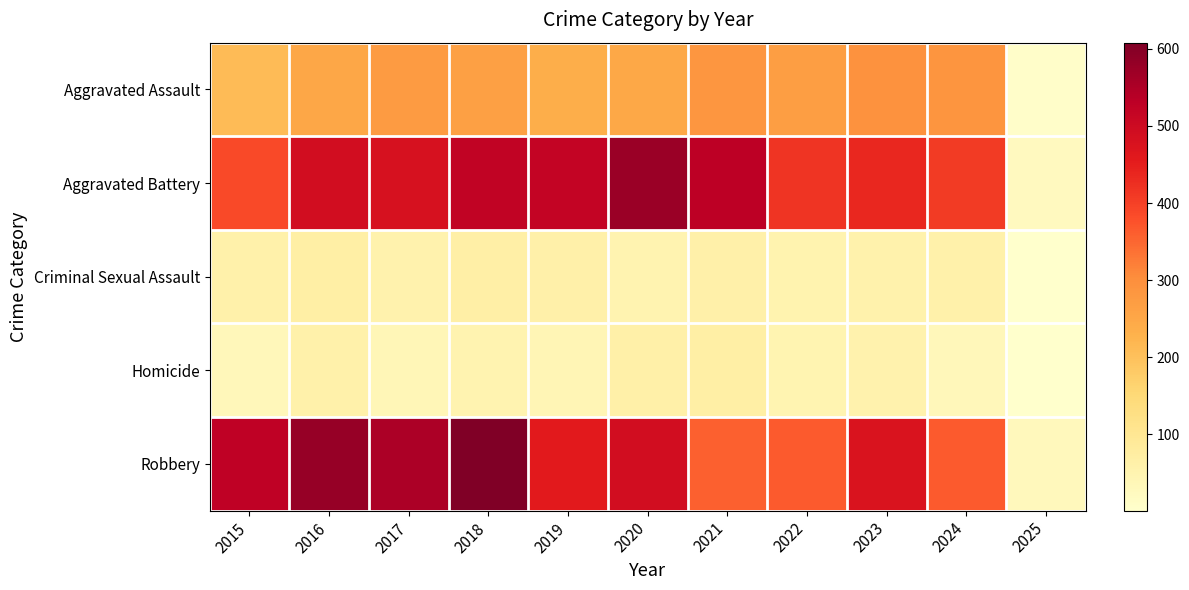

At how many categories does at least one series exceed 111?

10